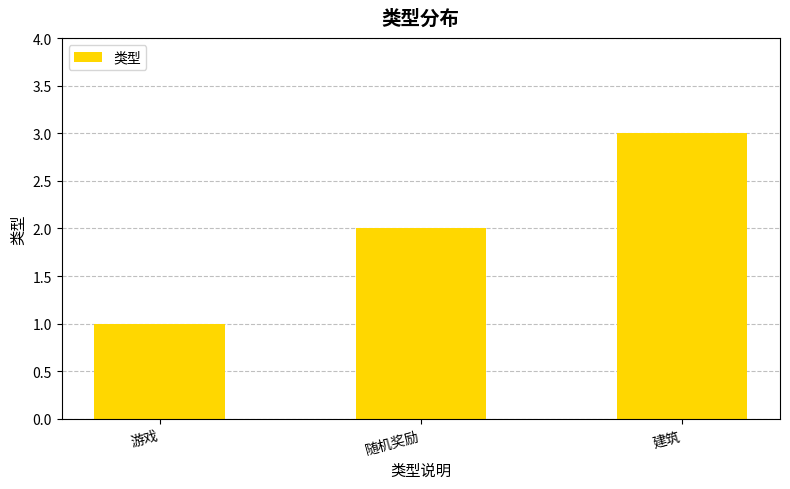

The value at 游戏 is 1. True or false?

True